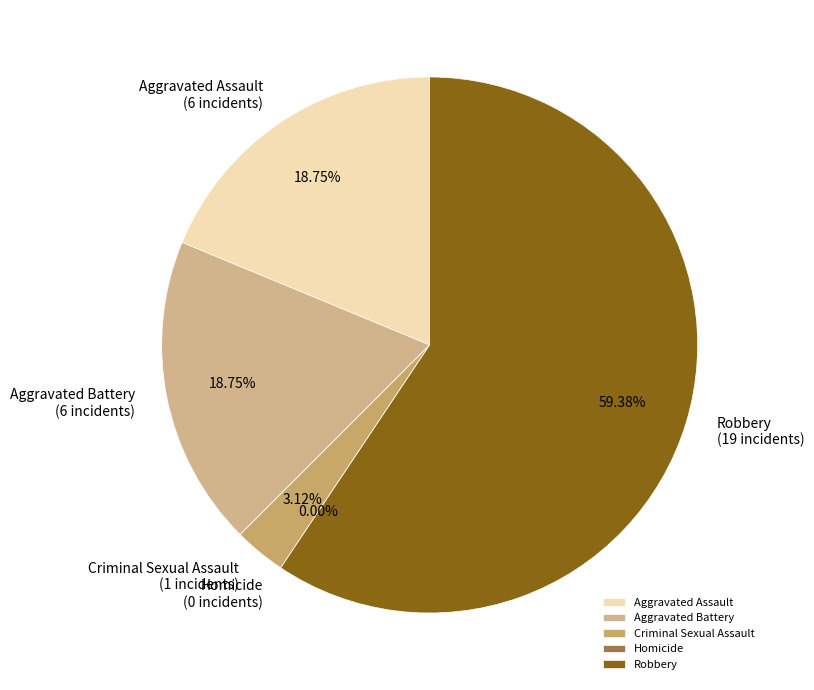

Which slice is the largest?

Robbery